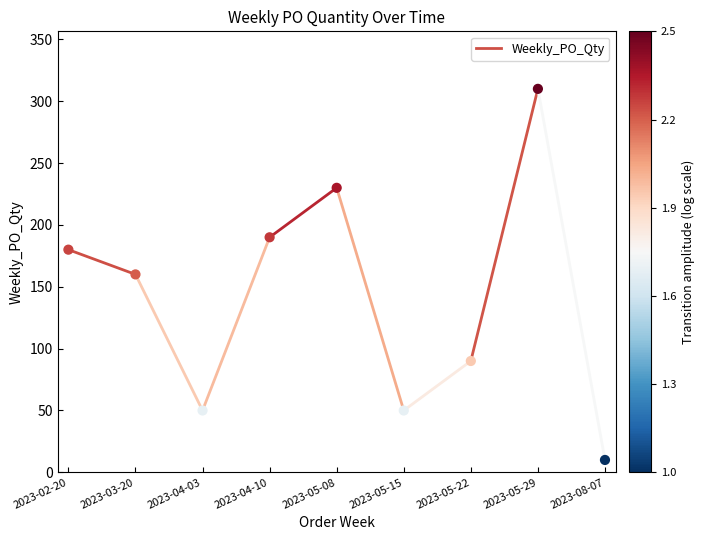

What is the range of Y values (max minus min)?

300